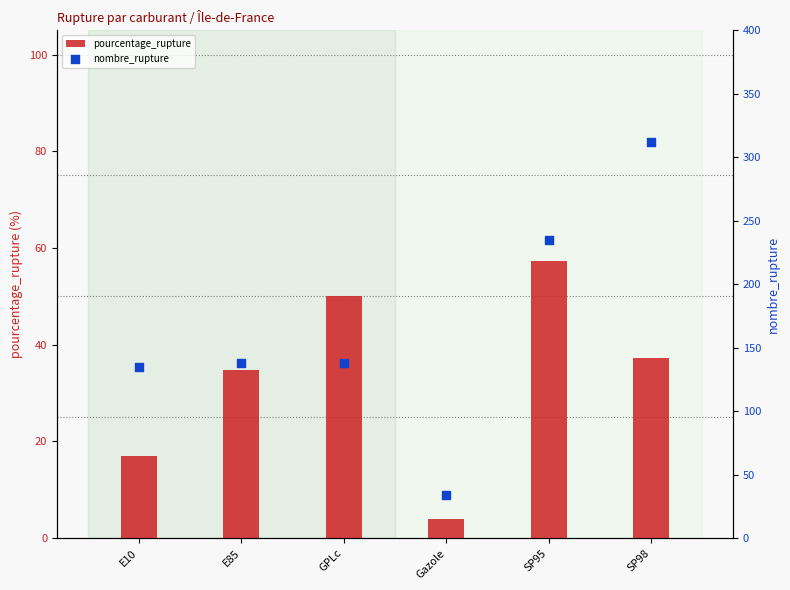

Which series has the largest total across all categories?

nombre_rupture